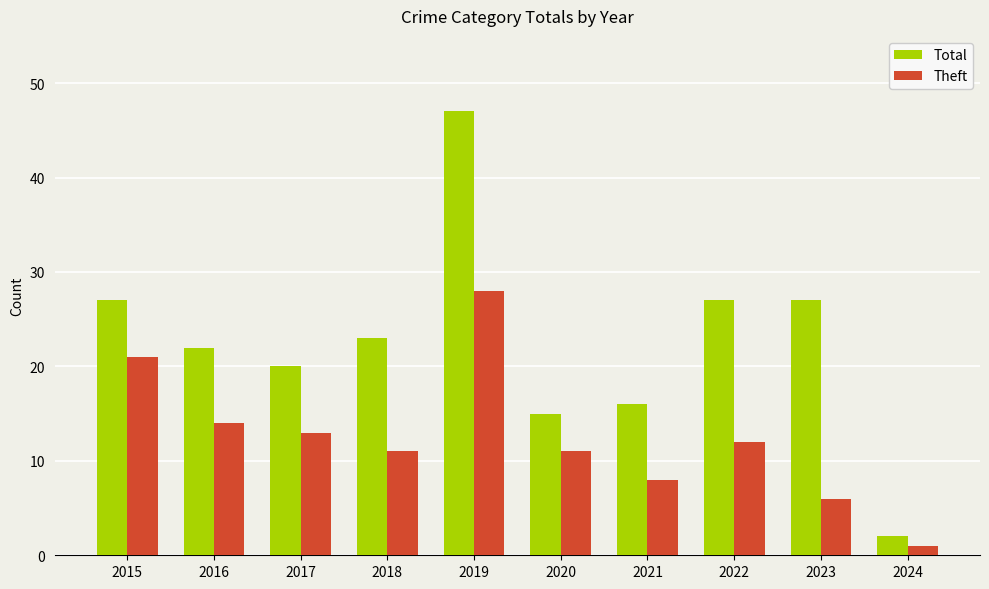

Rank the series at 2016 from highest to lowest value.

Total, Theft